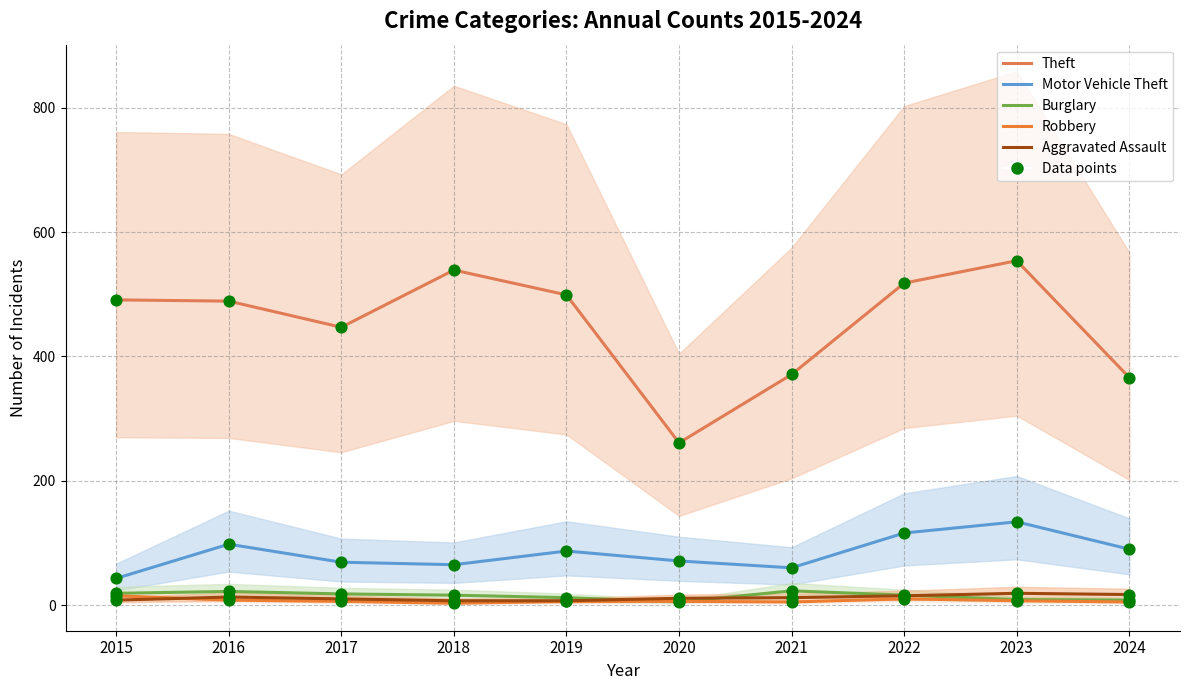

Which series has the largest total across all categories?

Theft